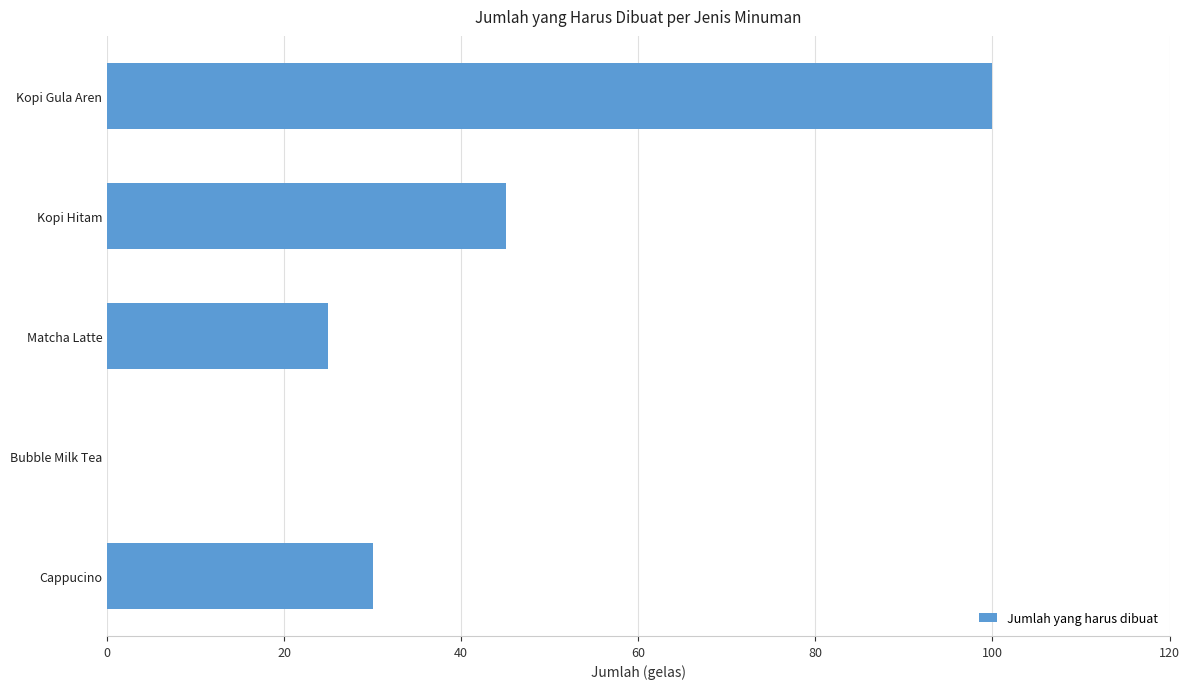

The chart shows a value of 0 at Bubble Milk Tea. True or false?

True